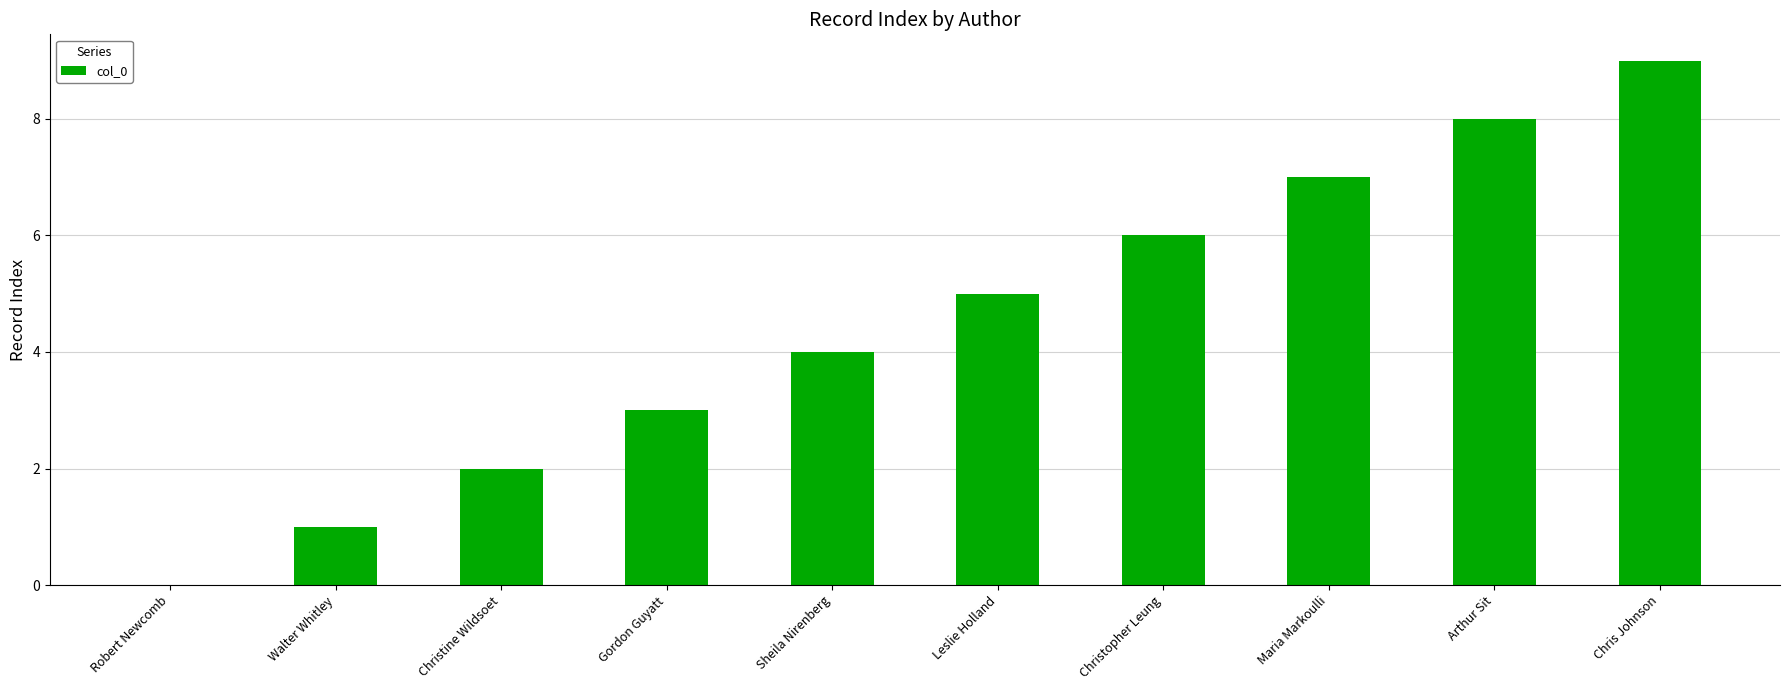

What is the sum of all values?

45